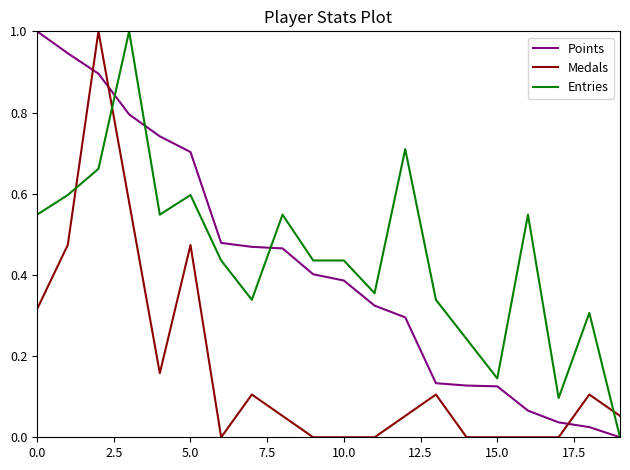

What is the maximum value for Medals?

1.0